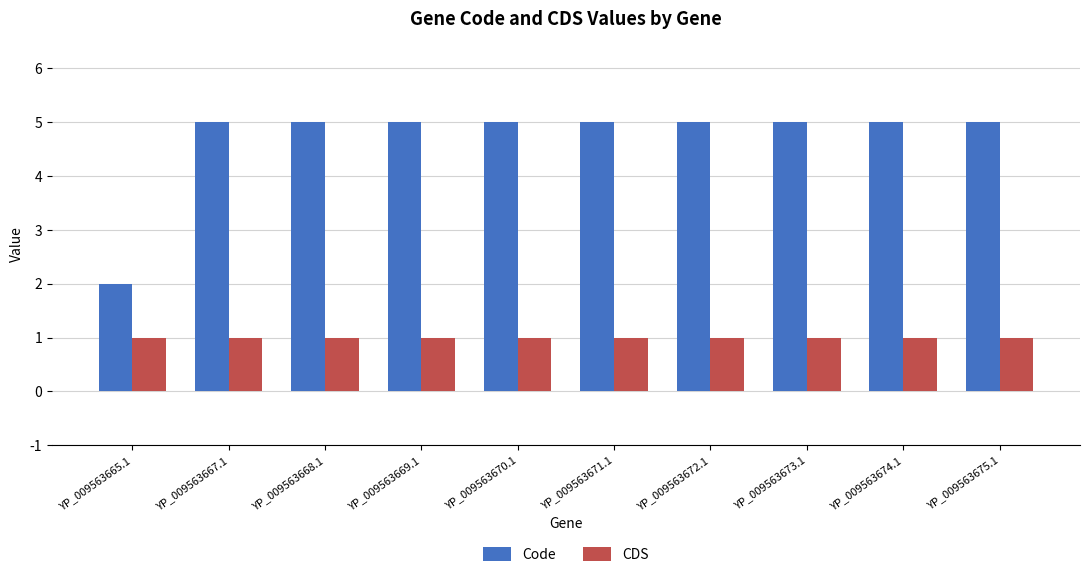

What is the spread (max minus min) of values at YP_009563670.1?

4